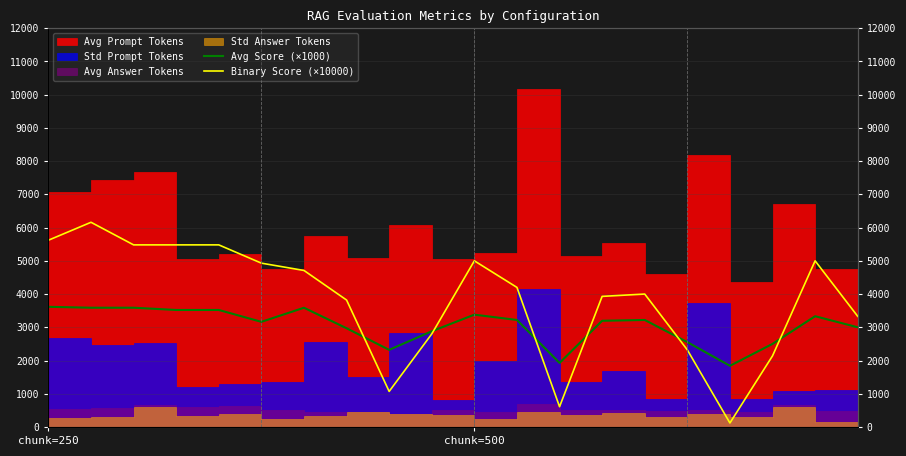

Between 3 and 7, which series saw the biggest shift?

Binary Score (×10000)